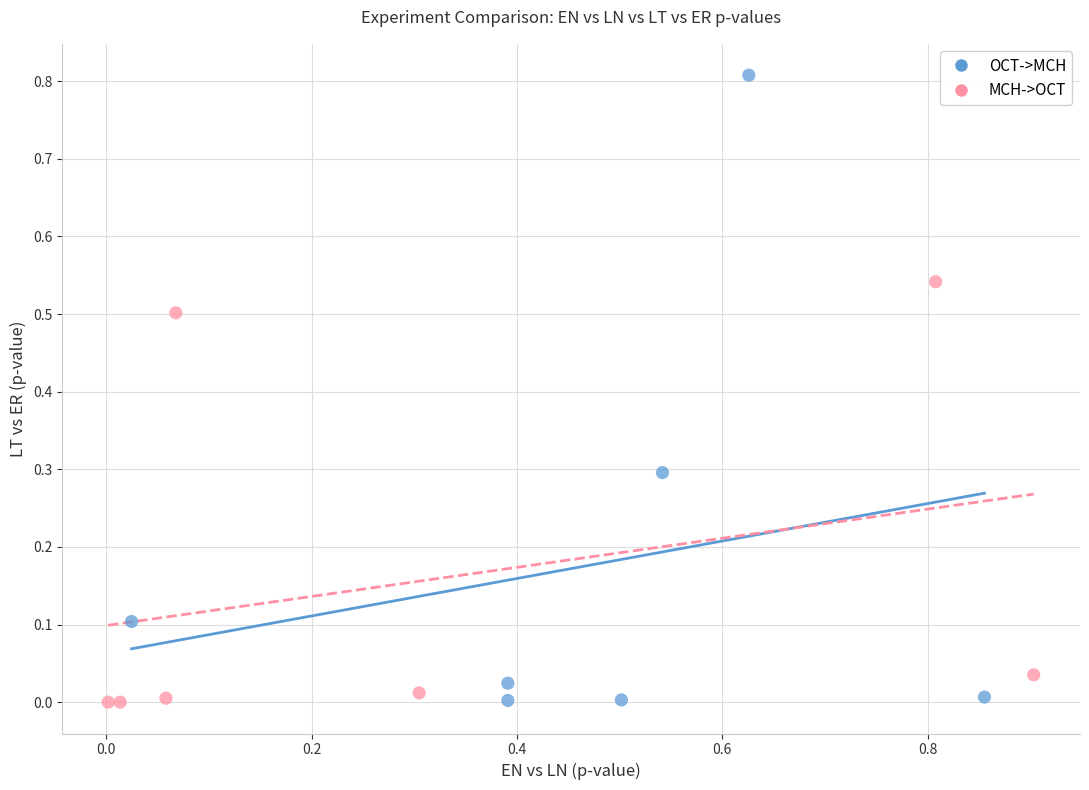

Which series has the largest Y range (max minus min)?

OCT->MCH